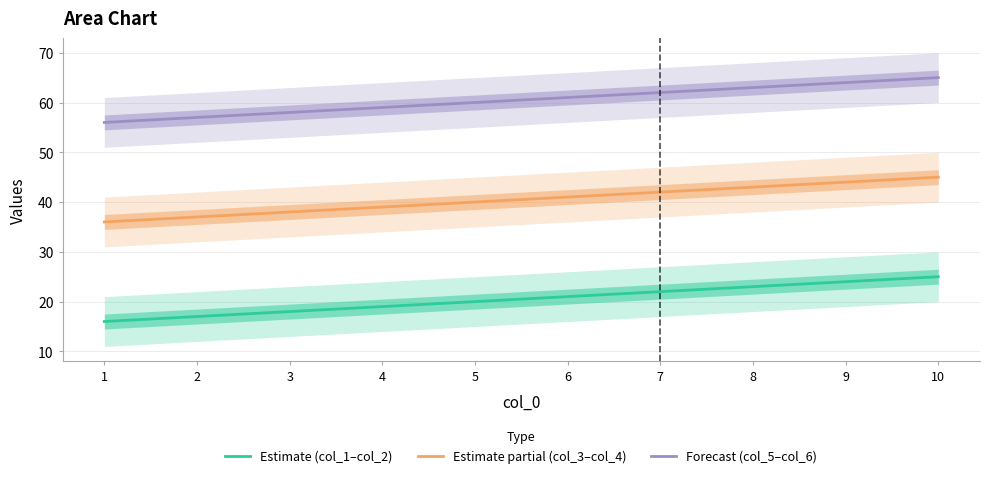

Which series has the widest spread of values?

Estimate (col_1–col_2)